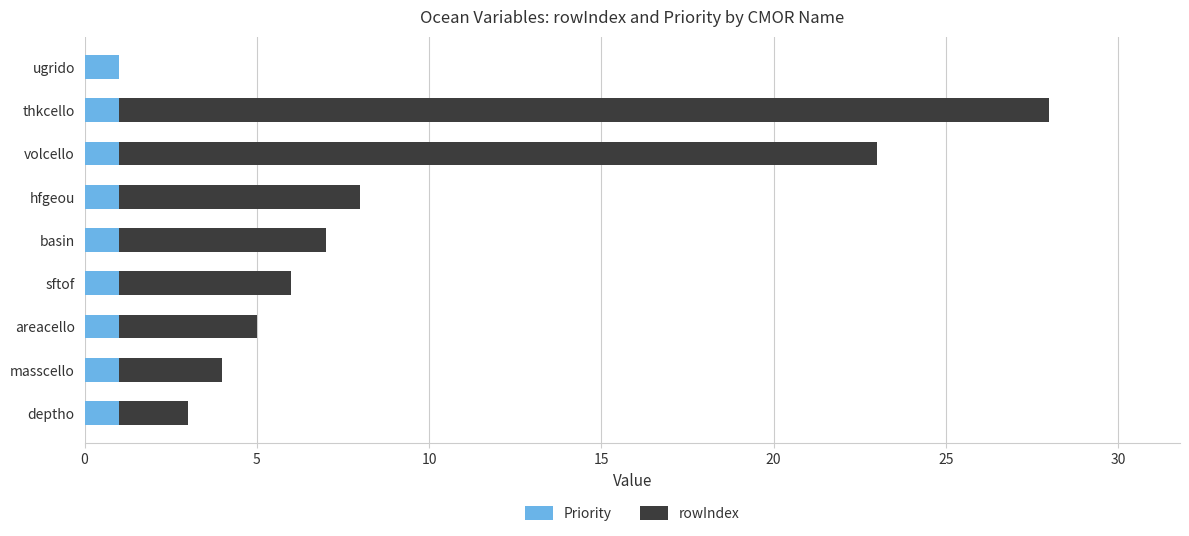

What is the total value across all series at areacello?

5